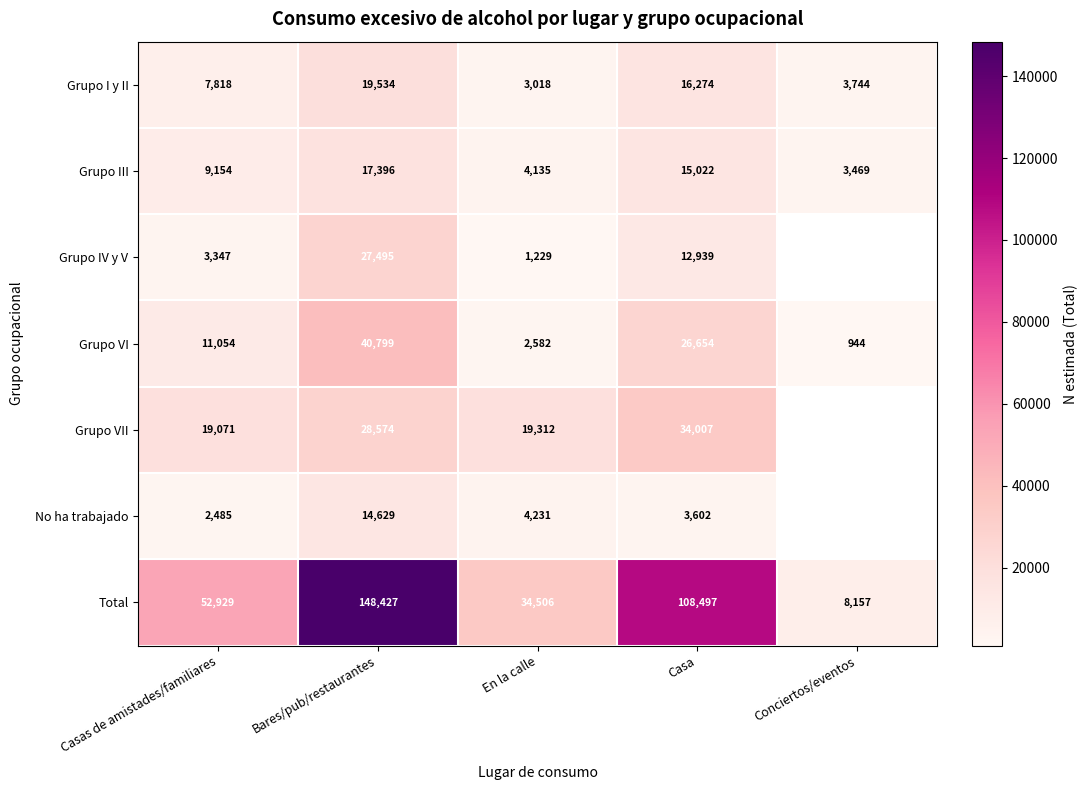

What is the spread (max minus min) of values at Casas de amistades/familiares?

50444